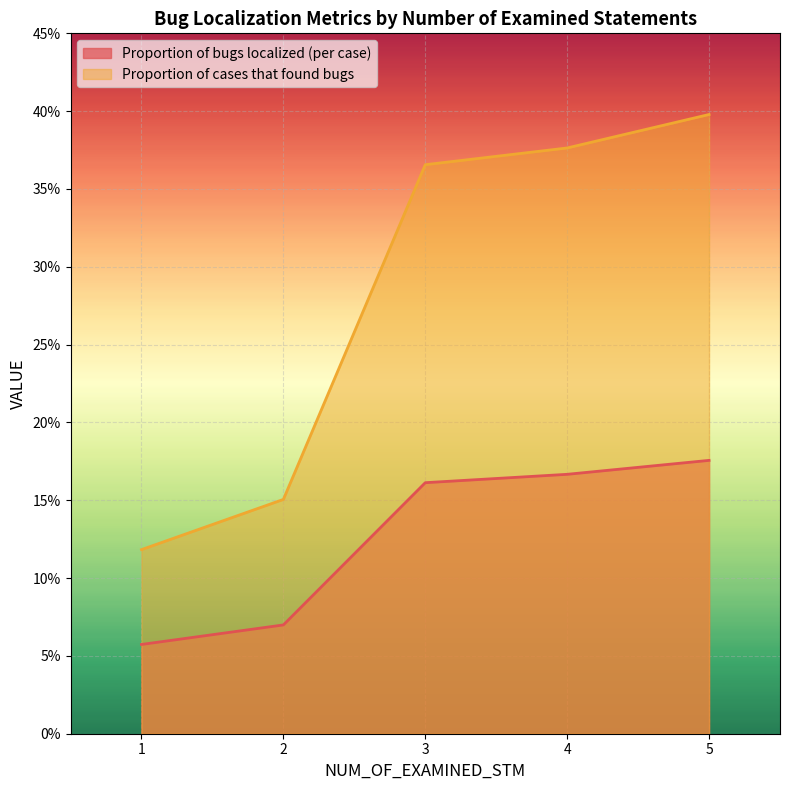

Which category has the lowest value across all series?

1